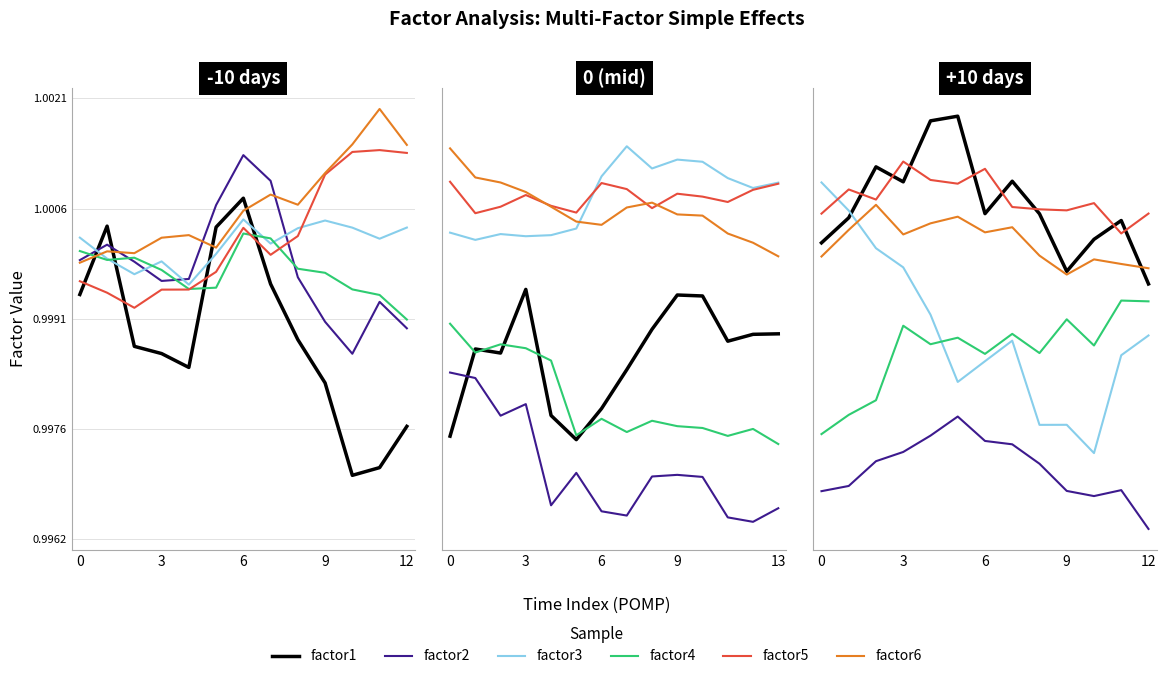

True or false: factor2 has a value of 0.6 at 5.

False